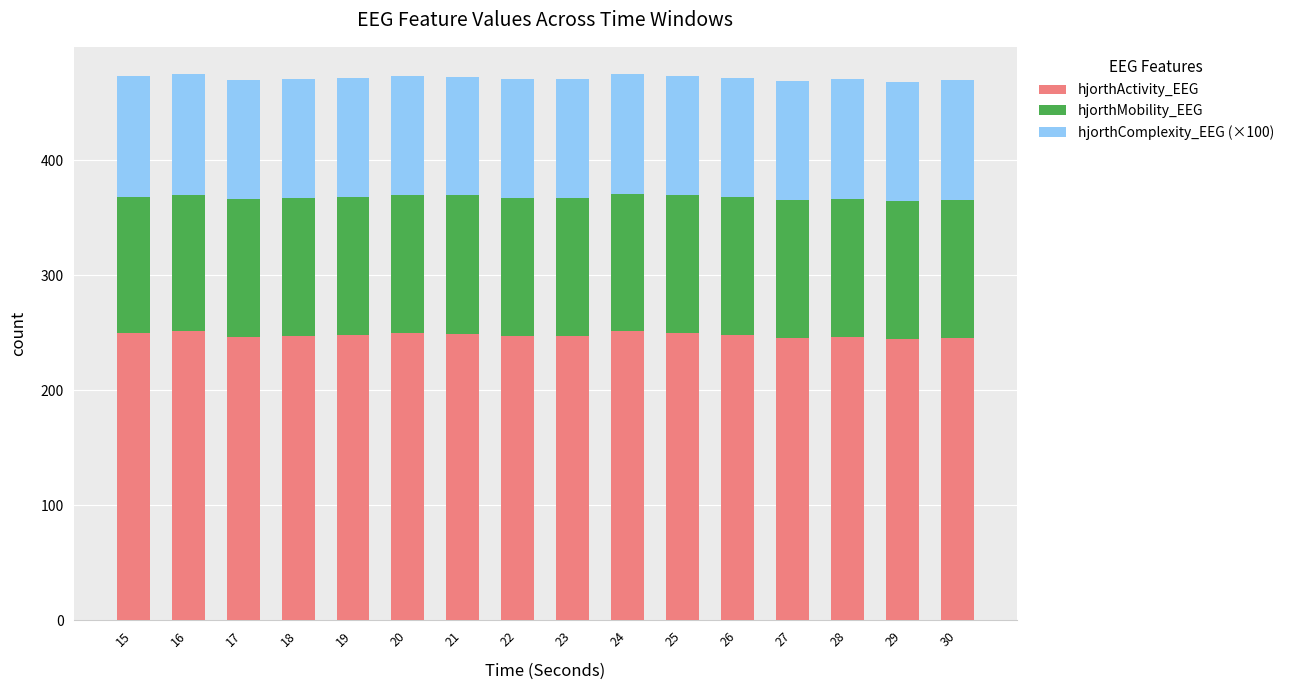

True or false: hjorthActivity_EEG has a value of 137.9 at 24.

False